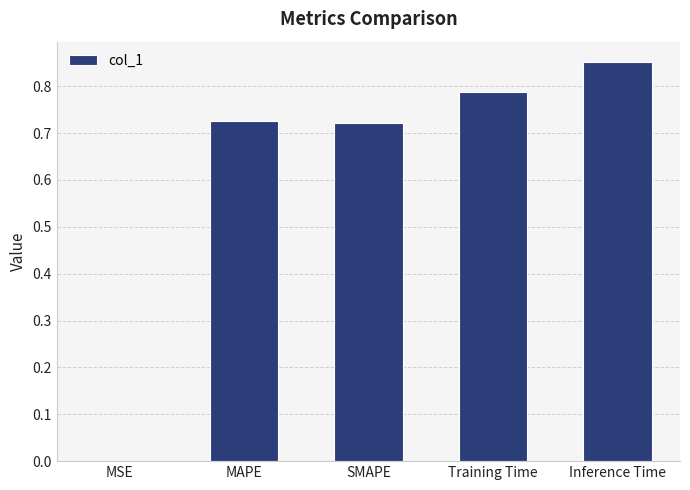

What is the change in value from Training Time to Inference Time?

+0.1